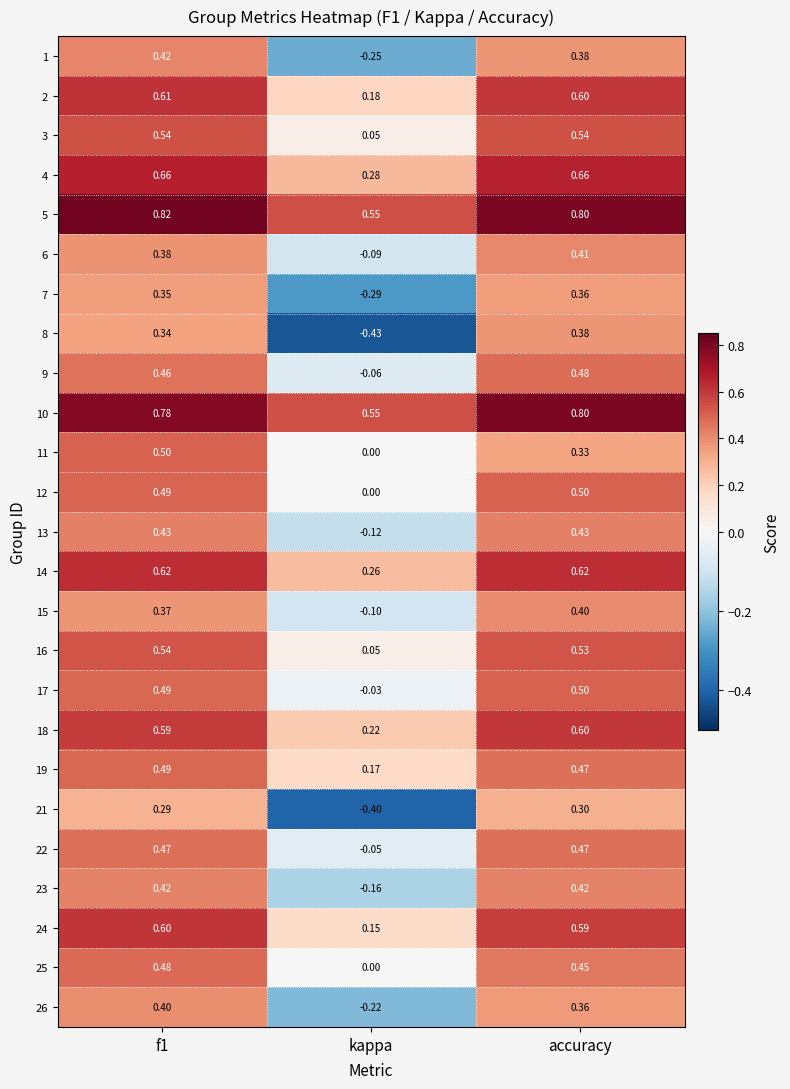

Which label corresponds to the smallest value in the chart?

kappa